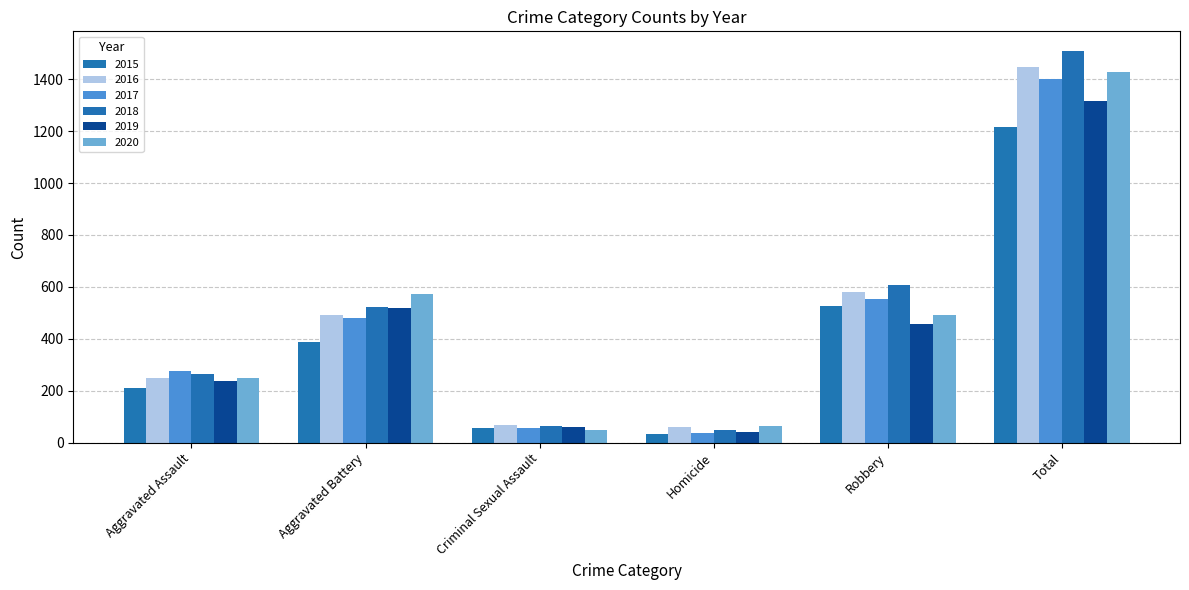

What is the average value of the 2018 series?

503